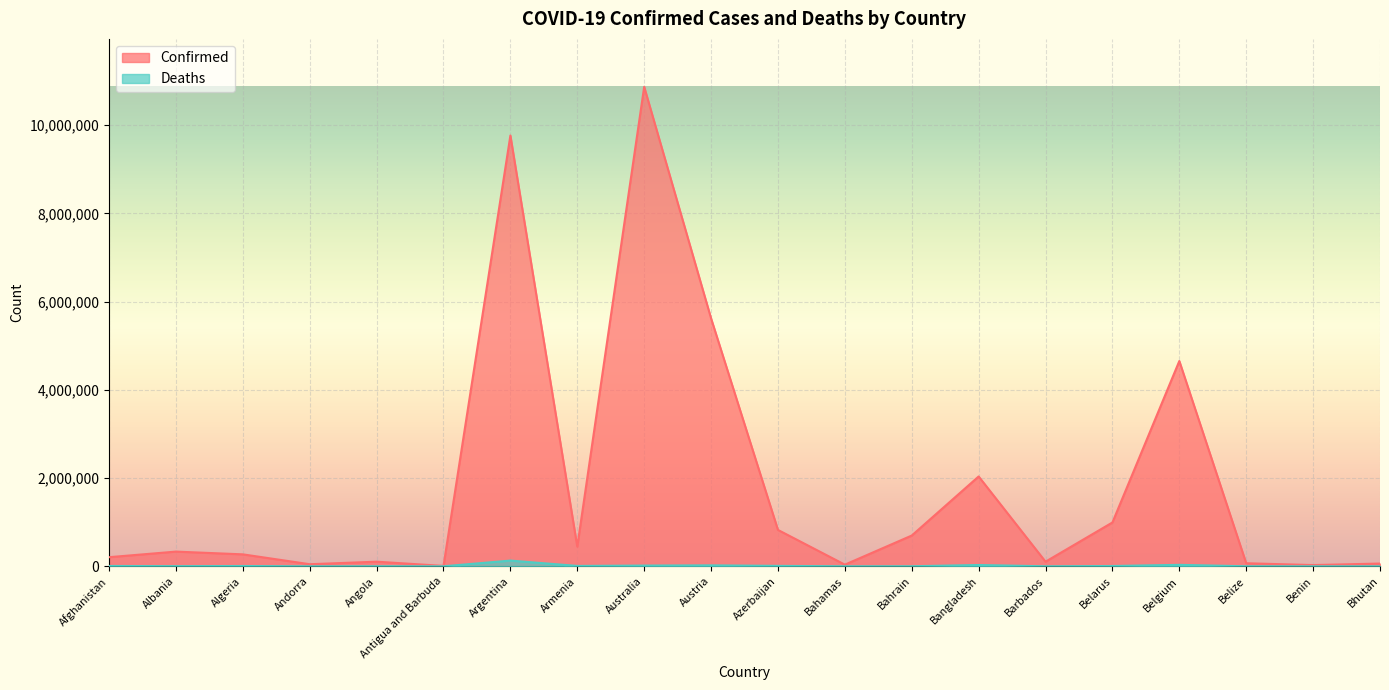

How many values in the Deaths series exceed 6881?

9